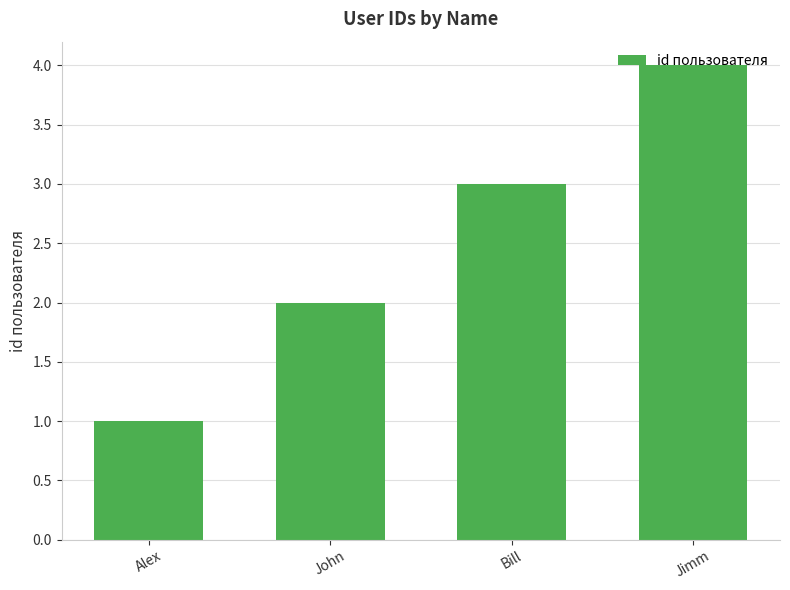

What is the difference between the maximum and second lowest values?

2